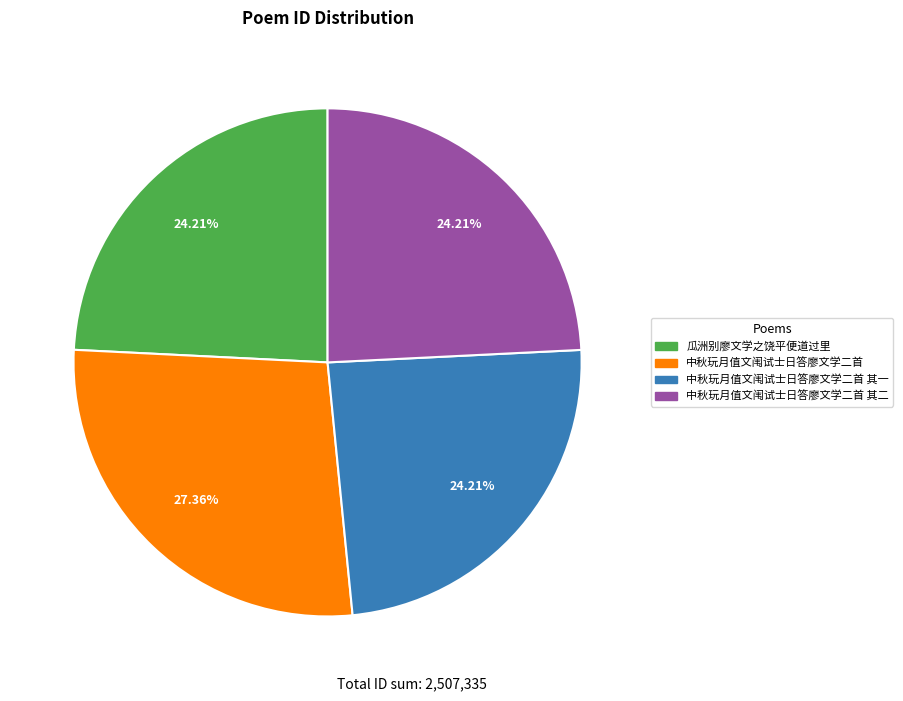

Which category has the biggest portion of the pie?

中秋玩月值文闱试士日答廖文学二首